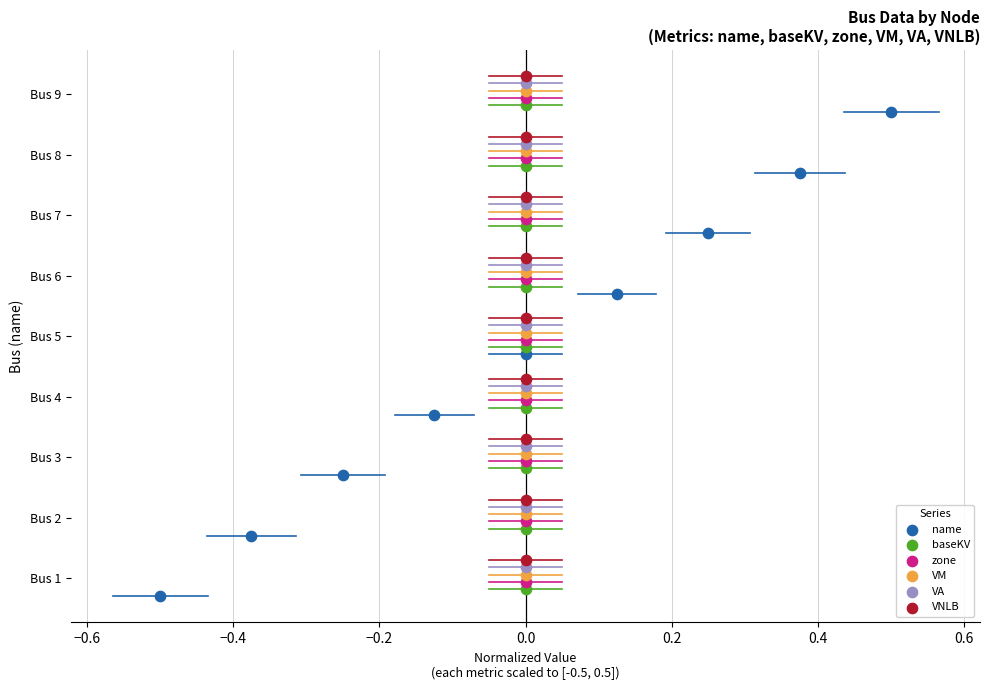

Which series reaches the maximum Y coordinate?

VNLB